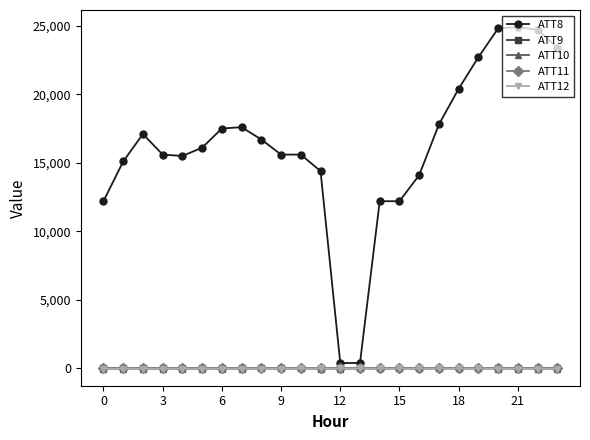

Which series has the widest spread of values?

ATT8